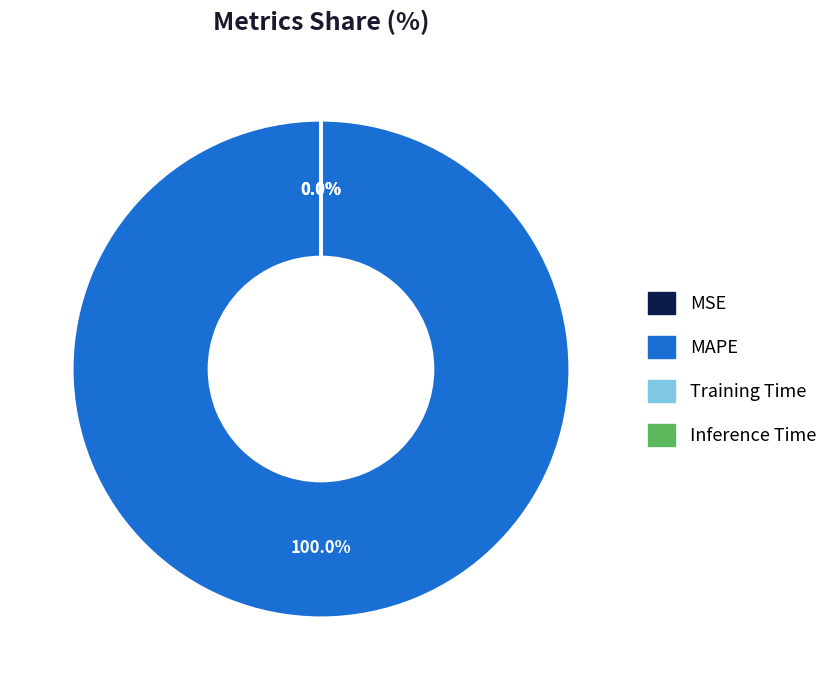

To the nearest percent, what percentage of the pie is MAPE?

100%